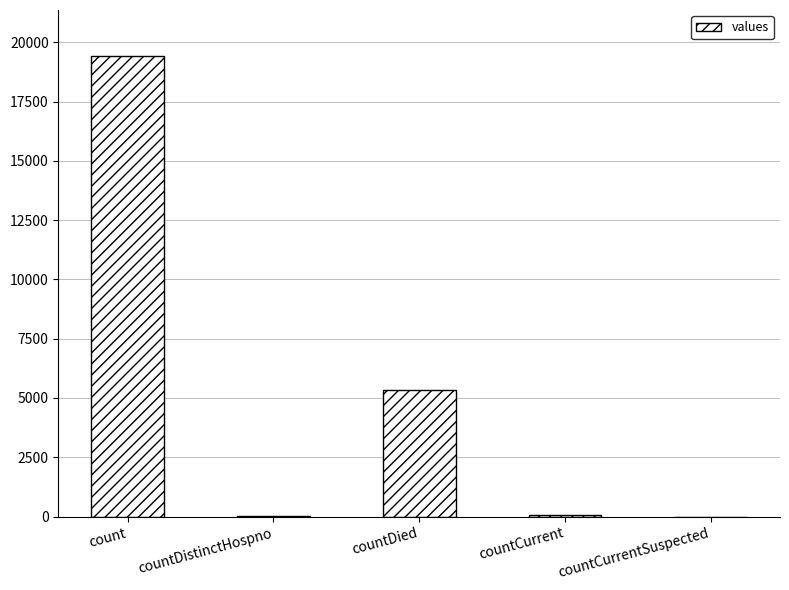

At which label is the value closest to 9710?

countDied